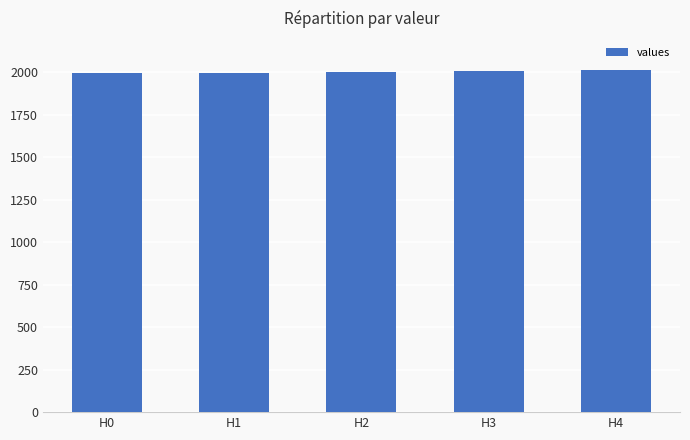

What is the value of the 2nd bar from the left?

1996